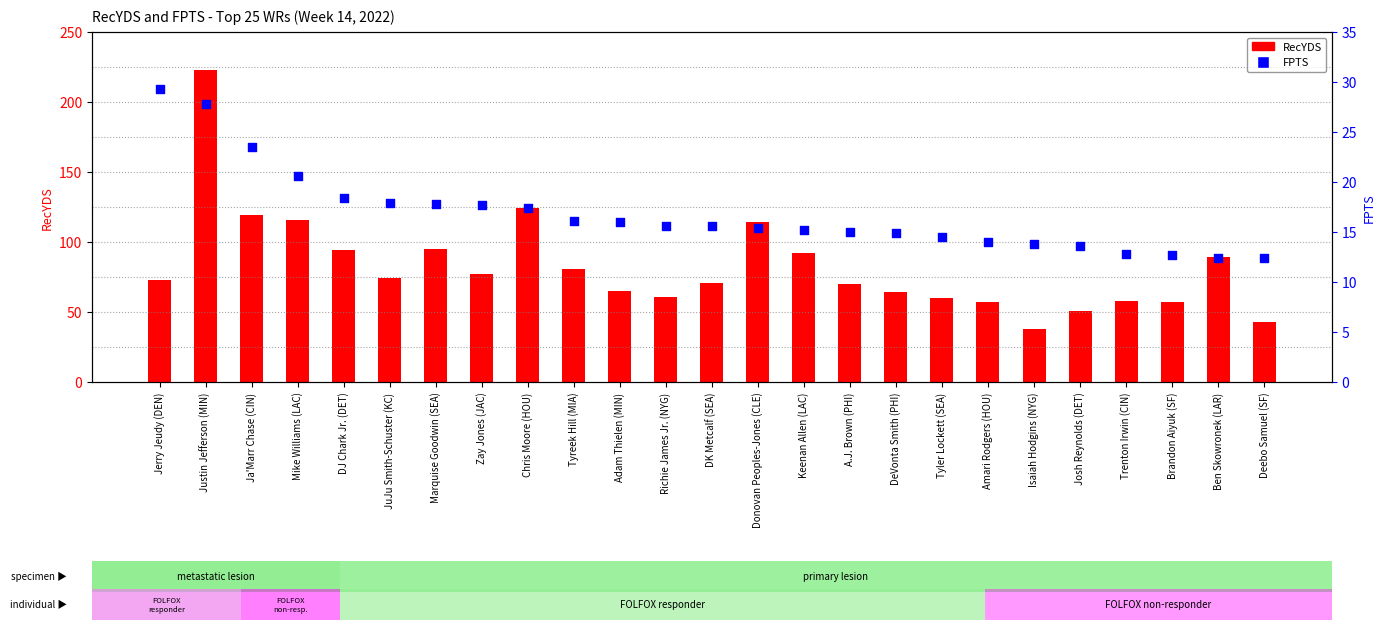

Which series reaches the minimum Y coordinate?

FPTS